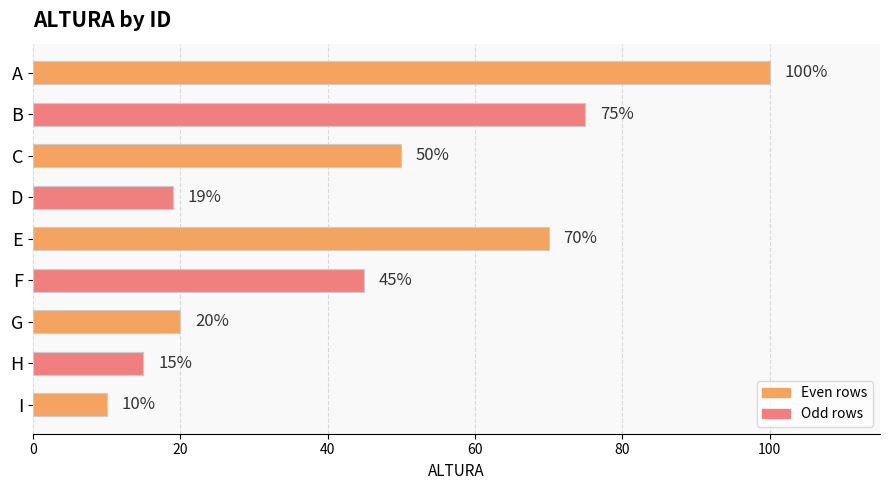

Rank the categories by value from highest to lowest.

A, B, E, C, F, G, D, H, I